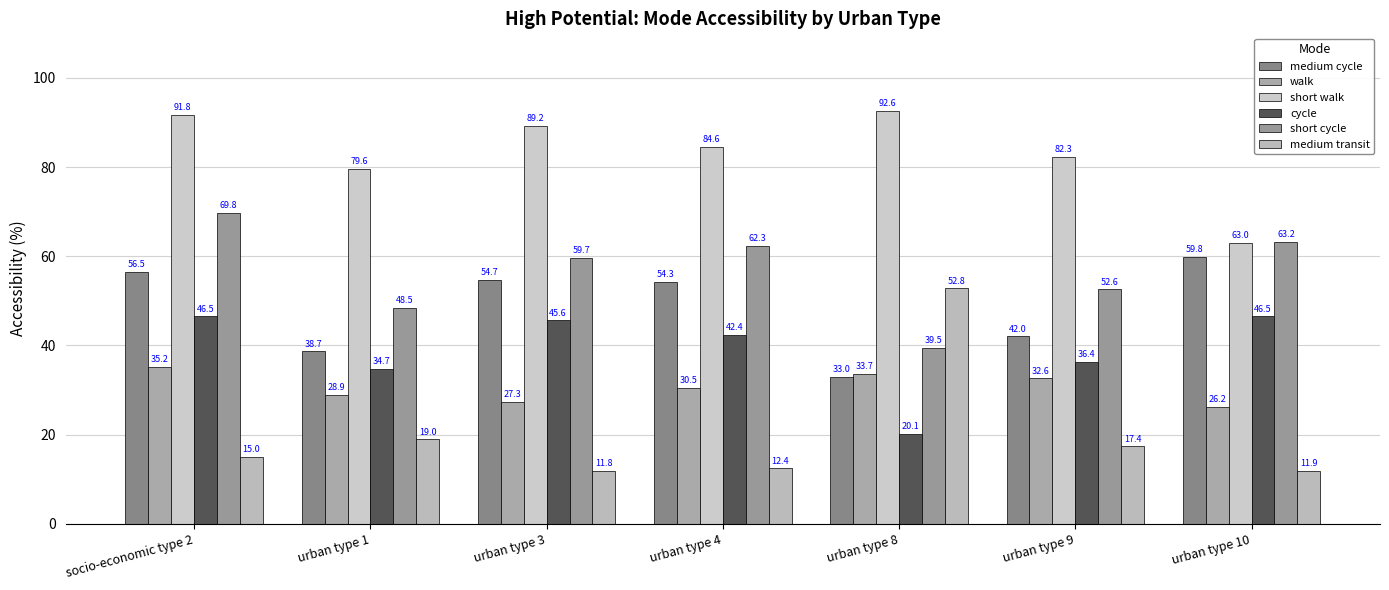

Reading left to right, extract all data points from this chart.

medium cycle: socio-economic type 2=56.5	urban type 1=38.7	urban type 3=54.7	urban type 4=54.3	urban type 8=33.0	urban type 9=42.0	urban type 10=59.8
walk: socio-economic type 2=35.2	urban type 1=28.9	urban type 3=27.3	urban type 4=30.5	urban type 8=33.7	urban type 9=32.6	urban type 10=26.2
short walk: socio-economic type 2=91.8	urban type 1=79.6	urban type 3=89.2	urban type 4=84.6	urban type 8=92.6	urban type 9=82.3	urban type 10=63.0
cycle: socio-economic type 2=46.5	urban type 1=34.7	urban type 3=45.6	urban type 4=42.4	urban type 8=20.1	urban type 9=36.4	urban type 10=46.5
short cycle: socio-economic type 2=69.8	urban type 1=48.5	urban type 3=59.7	urban type 4=62.3	urban type 8=39.5	urban type 9=52.6	urban type 10=63.2
medium transit: socio-economic type 2=15.0	urban type 1=19.0	urban type 3=11.8	urban type 4=12.4	urban type 8=52.8	urban type 9=17.4	urban type 10=11.9